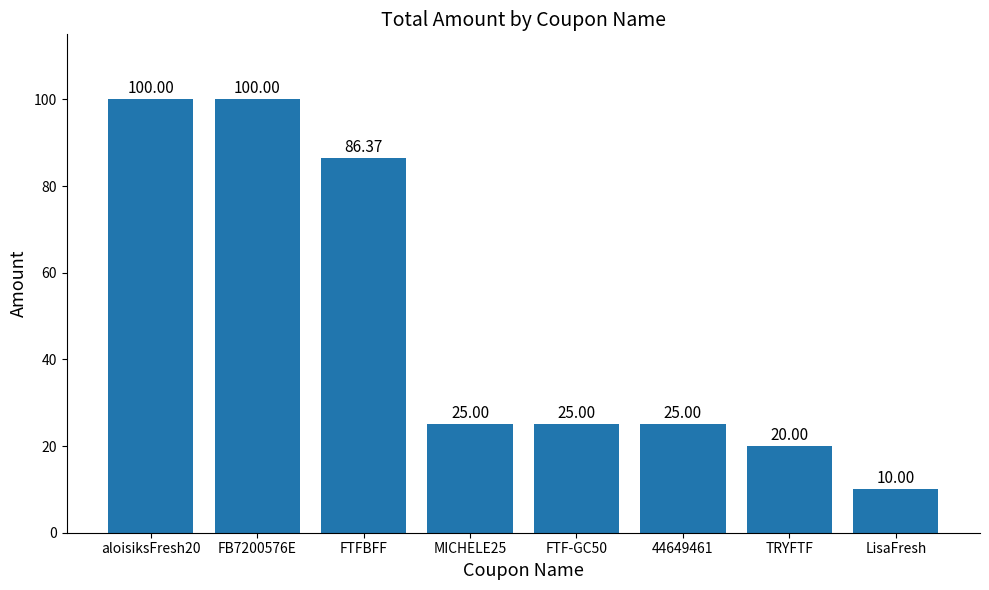

What is the minimum value shown in the chart?

10.0